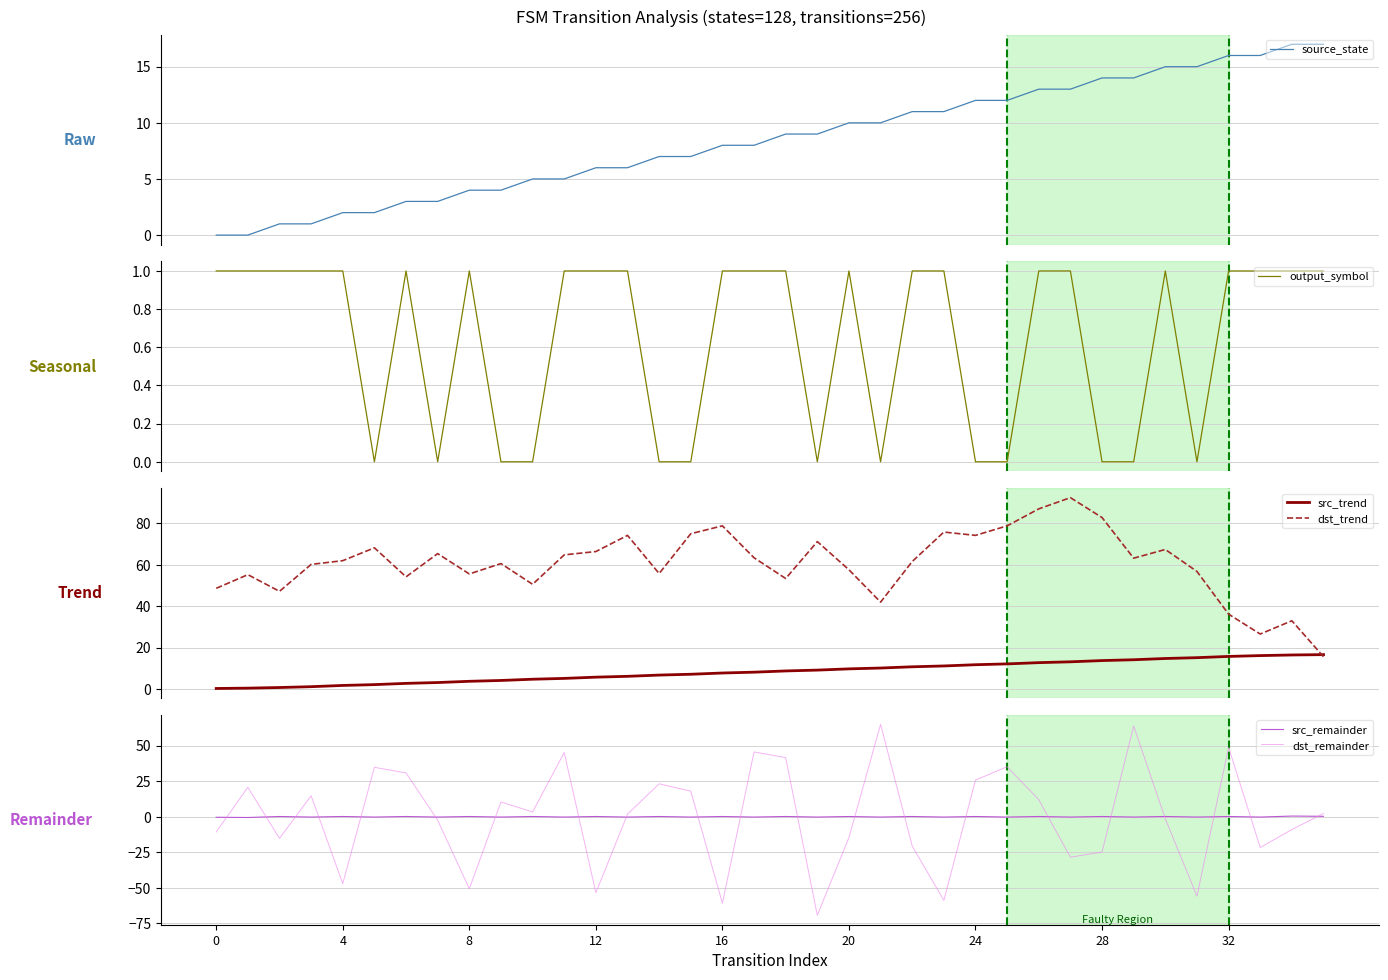

True or false: output_symbol and dst_trend intersect in this chart.

False